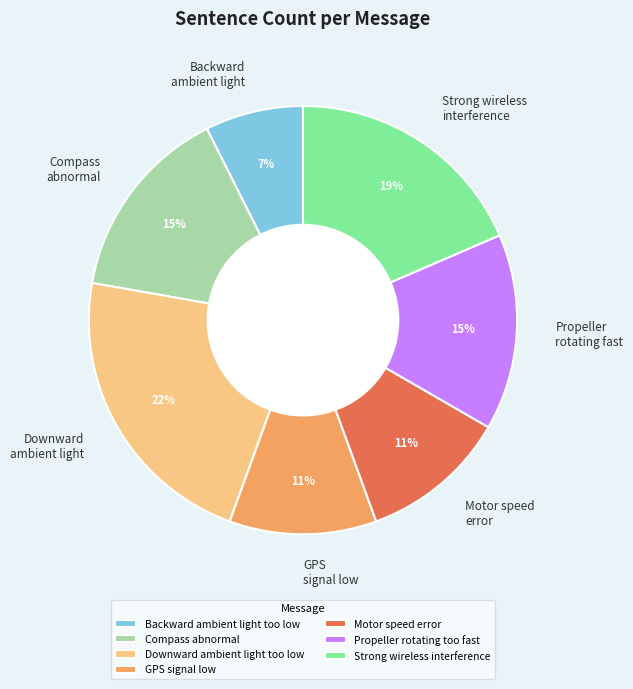

To the nearest percent, what percentage of the pie is Strong wireless interference?

19%